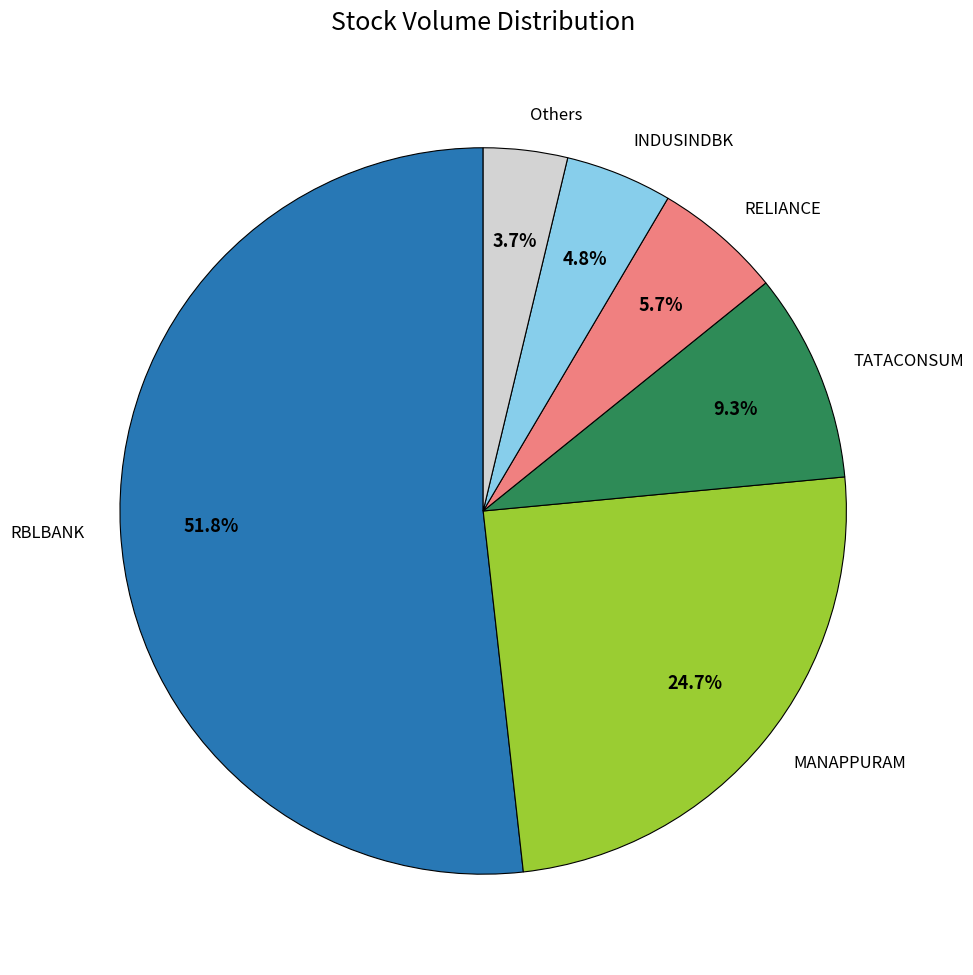

Rank the categories by value from highest to lowest.

RBLBANK, MANAPPURAM, TATACONSUM, RELIANCE, INDUSINDBK, Others